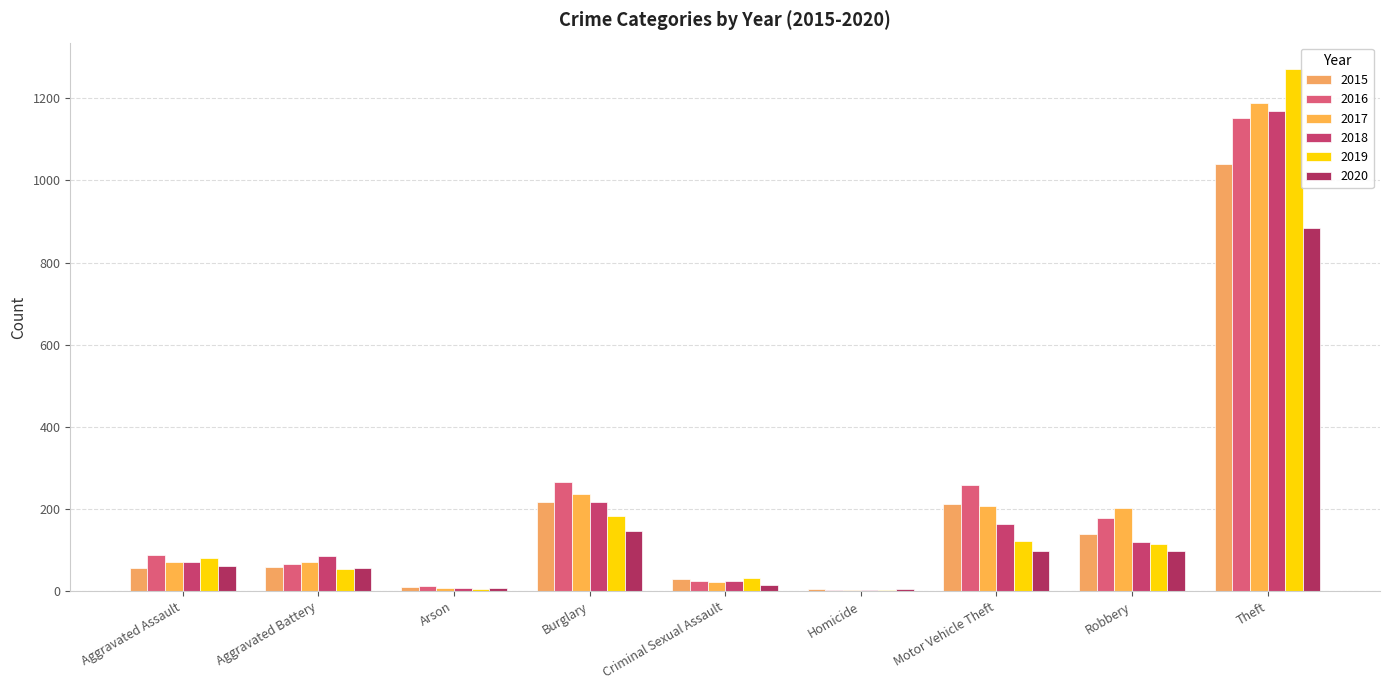

Which category has the highest value in the 2019 series?

Theft